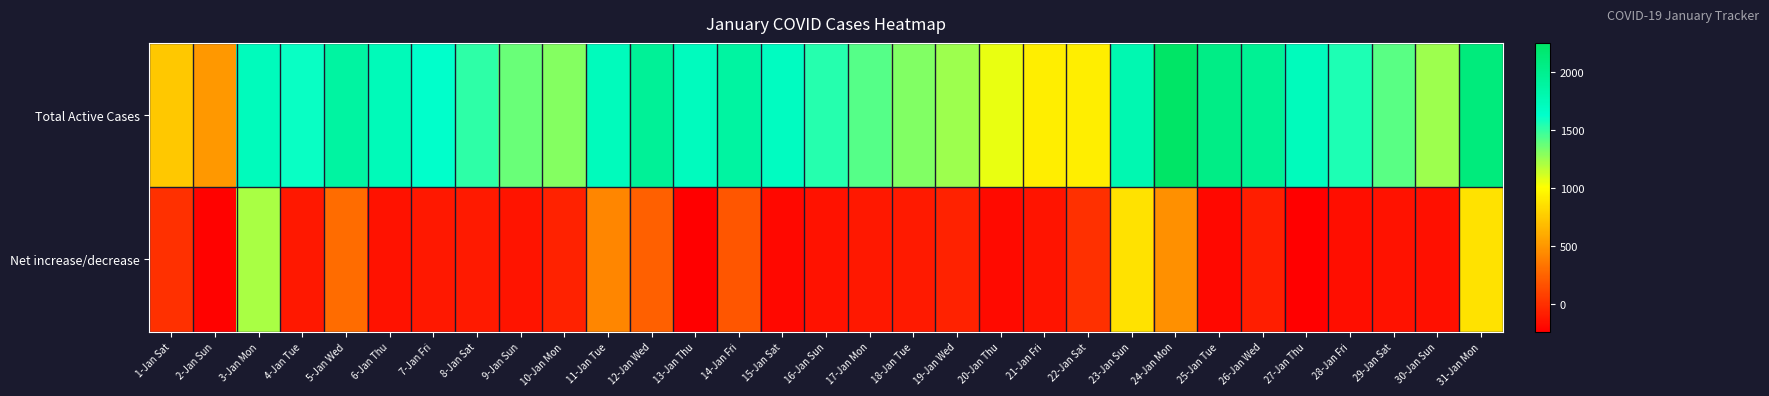

Which series has the widest spread of values?

Total Active Cases